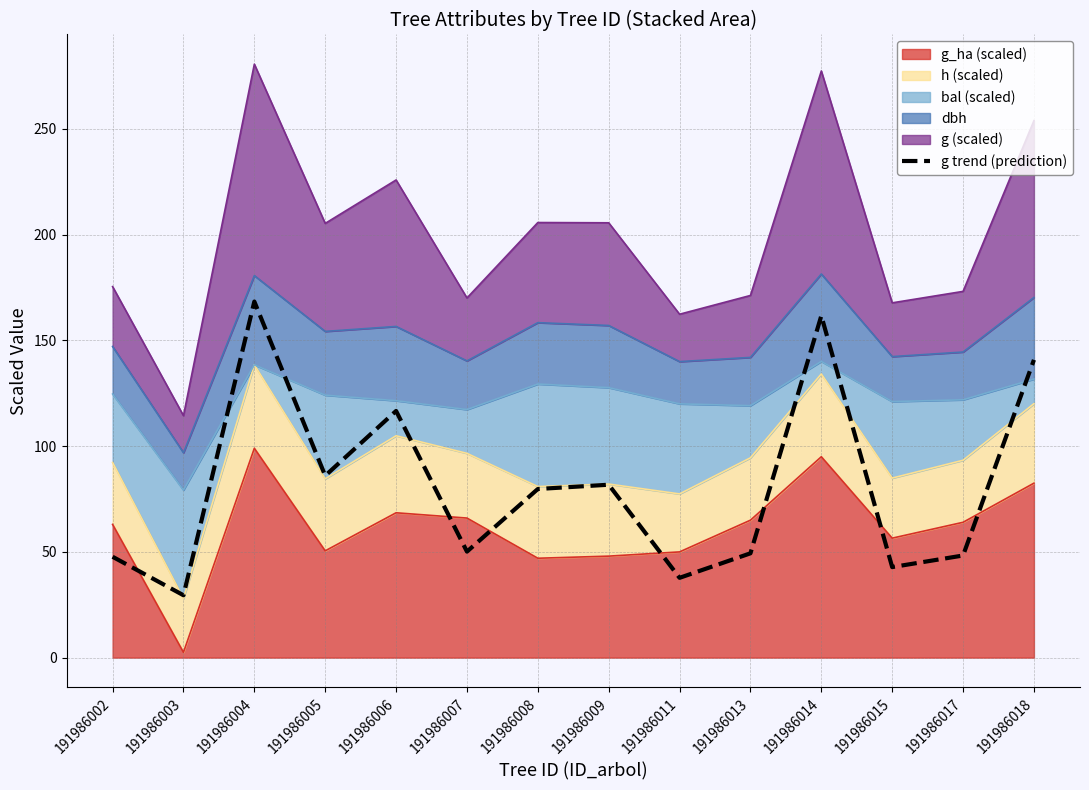

Reading left to right, extract all data points from this chart.

47.7	29.5	168.4	86.0	116.7	50.1	79.7	81.8	37.7	49.3	161.7	42.8	48.3	140.8